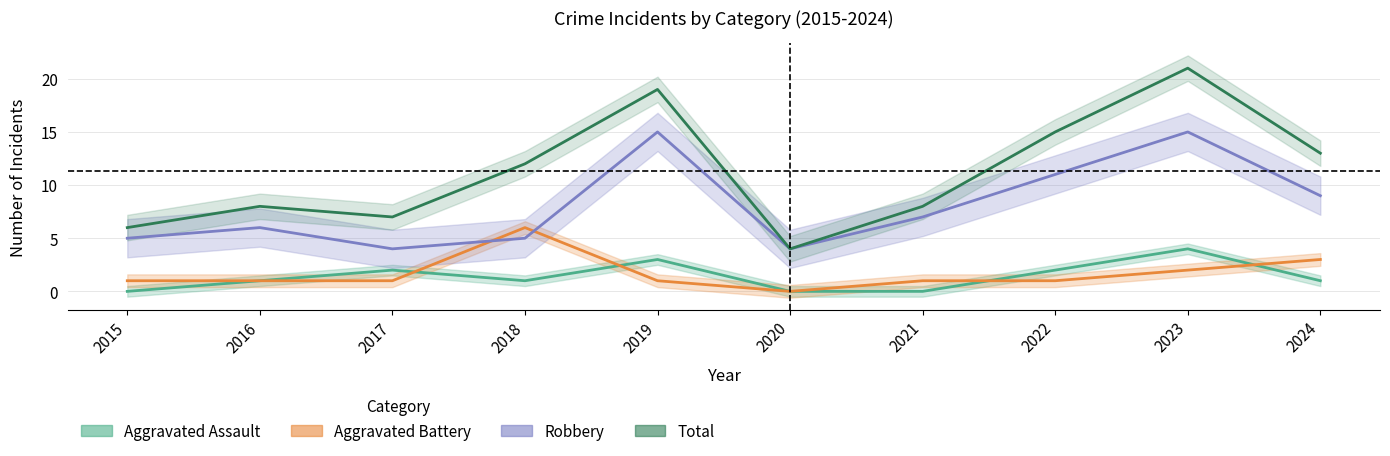

Which label corresponds to the smallest value in the chart?

2015